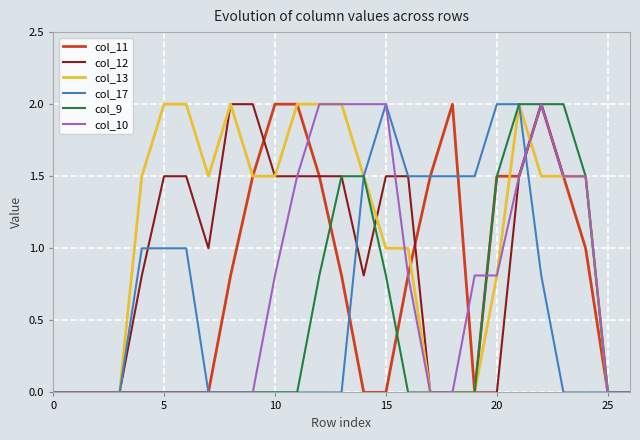

How many series are shown in this chart?

6